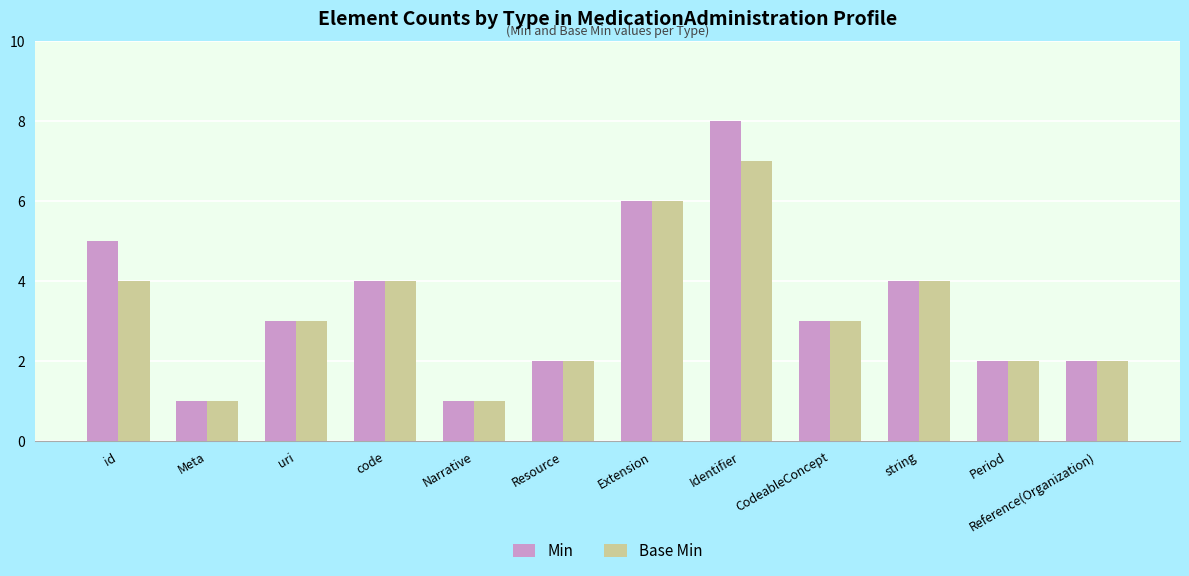

How many groups of bars are there?

12